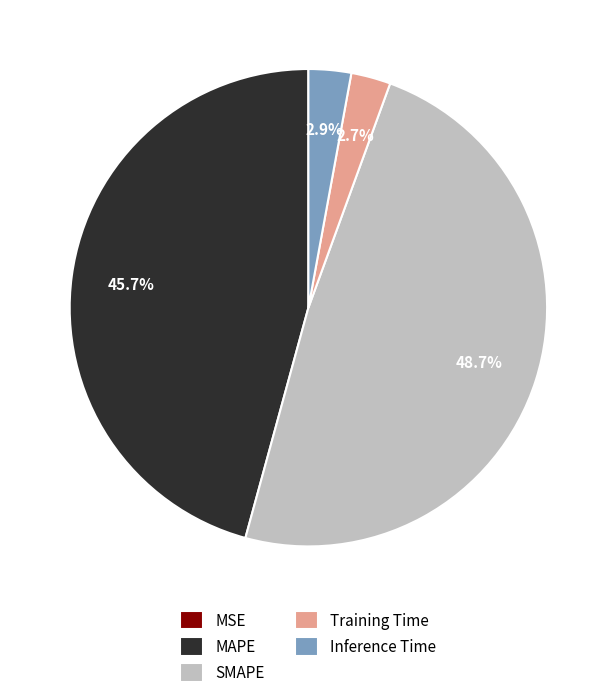

Does any single category account for the majority?

No